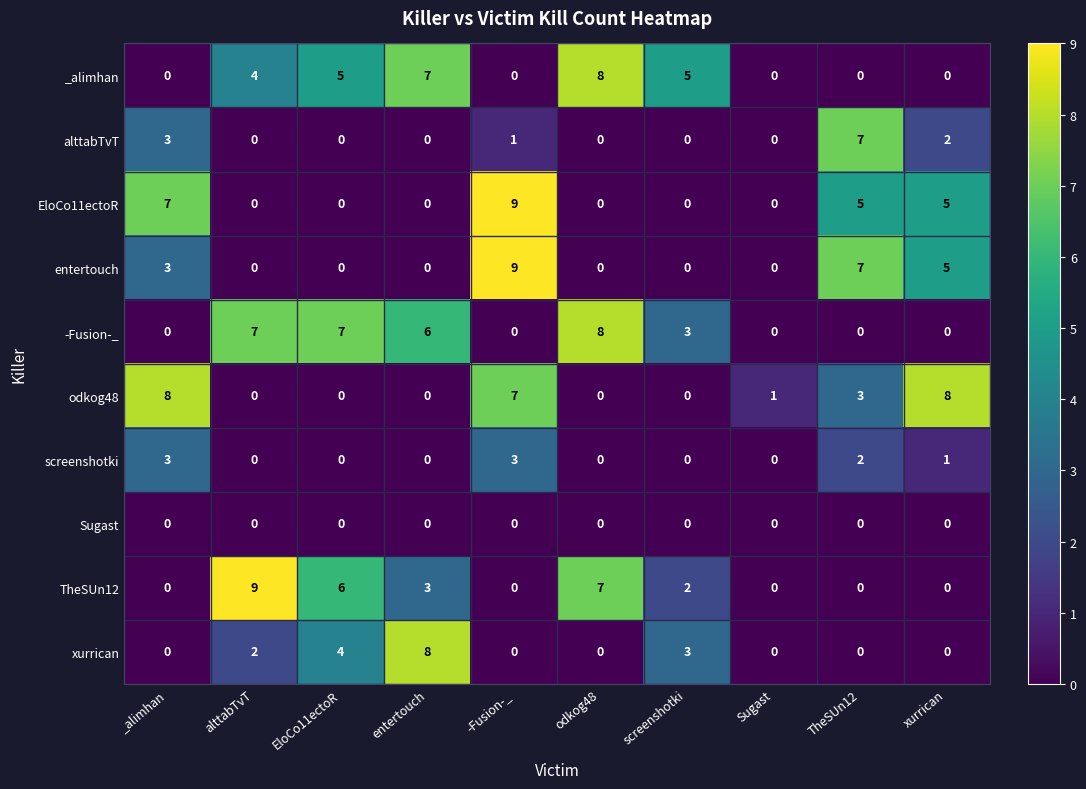

How many series are shown in this chart?

10